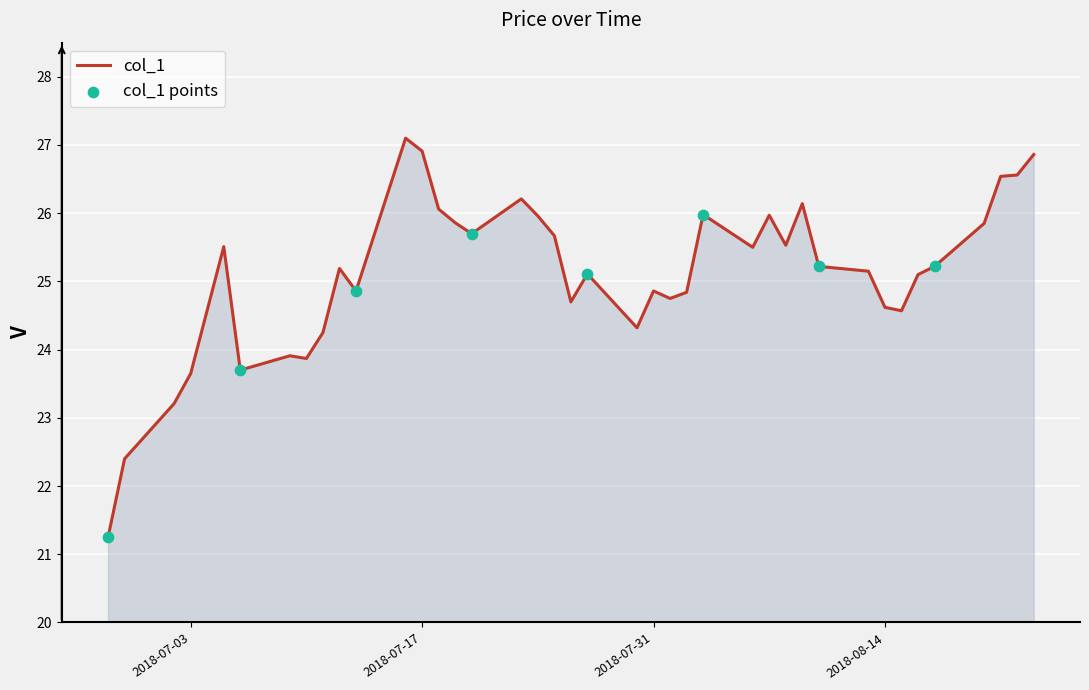

What is the greatest value displayed?

27.1